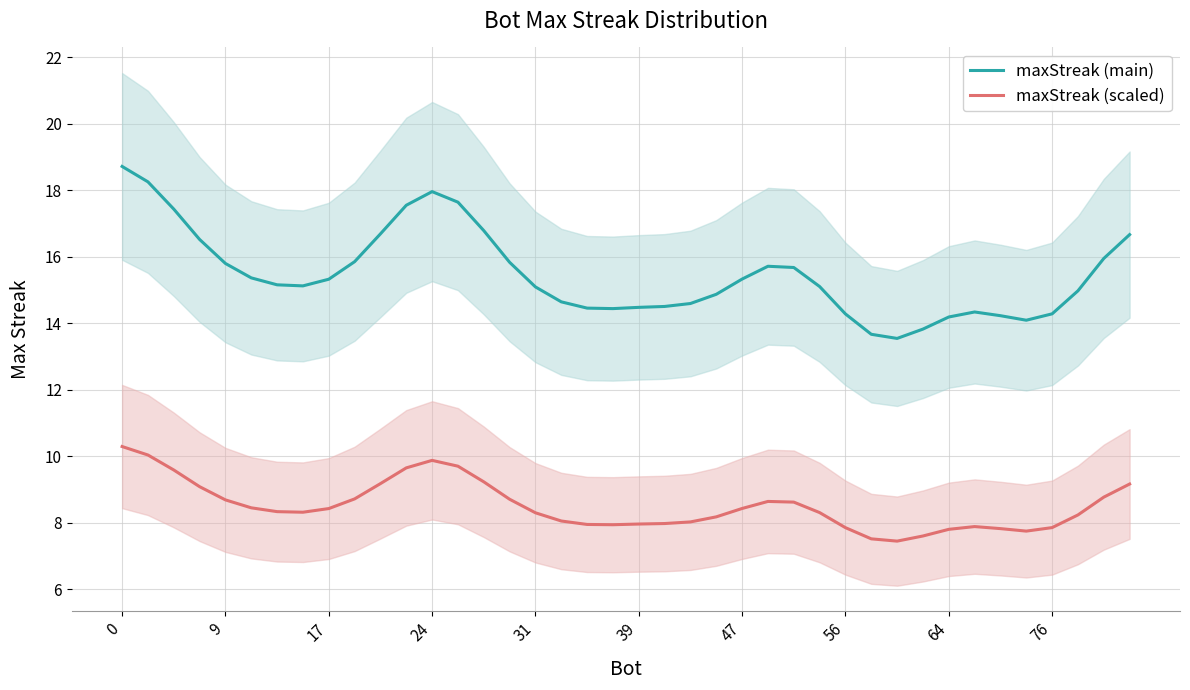

What is the label of the 36th point from the left?

35